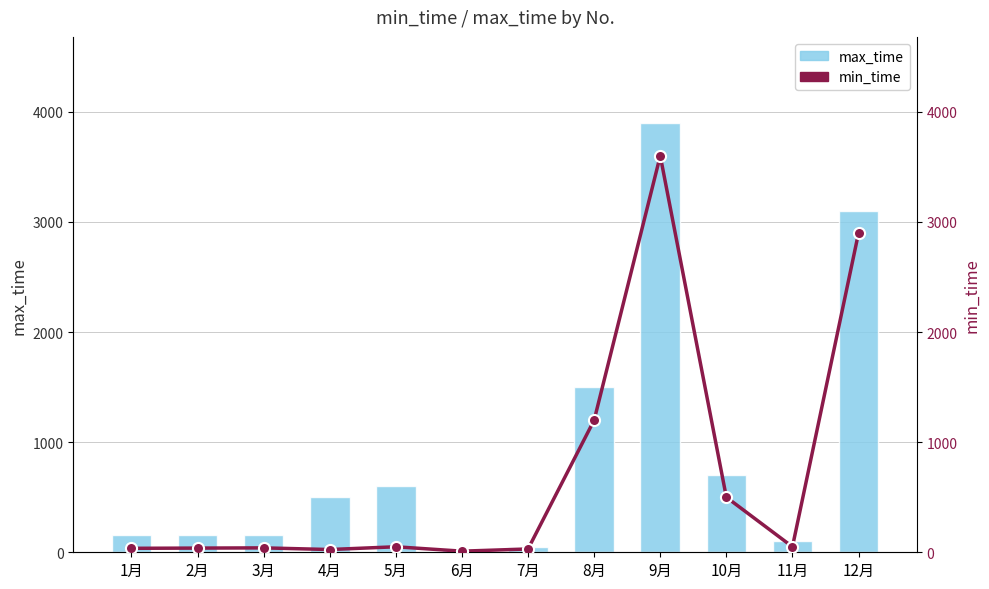

What is the difference between the max_time values at 7月 and 1月?

110